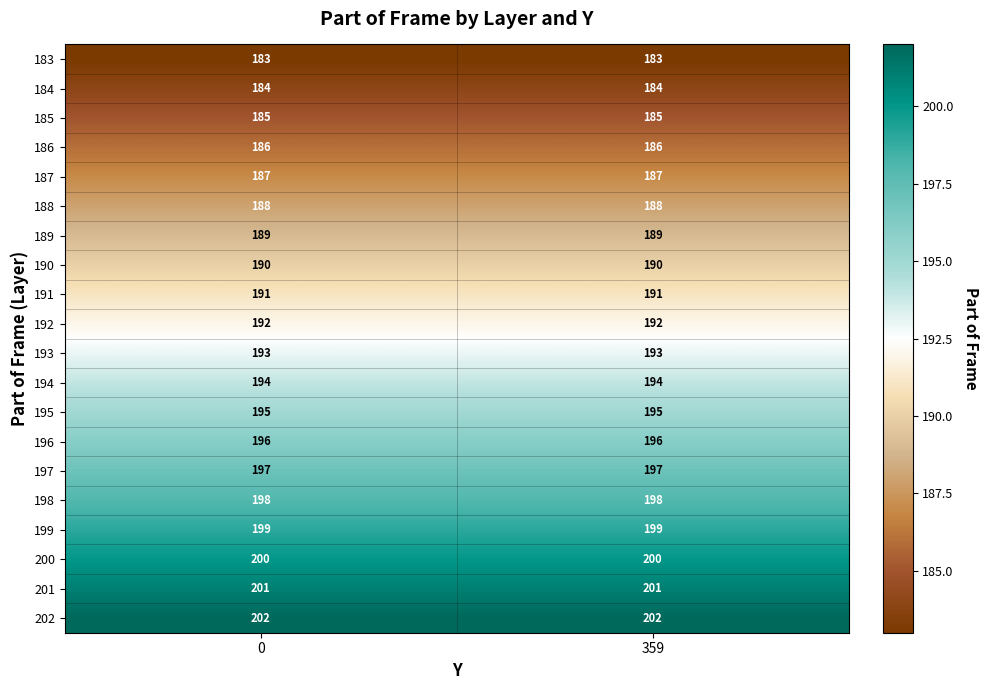

Is it true that 199 equals 337 at 359?

False